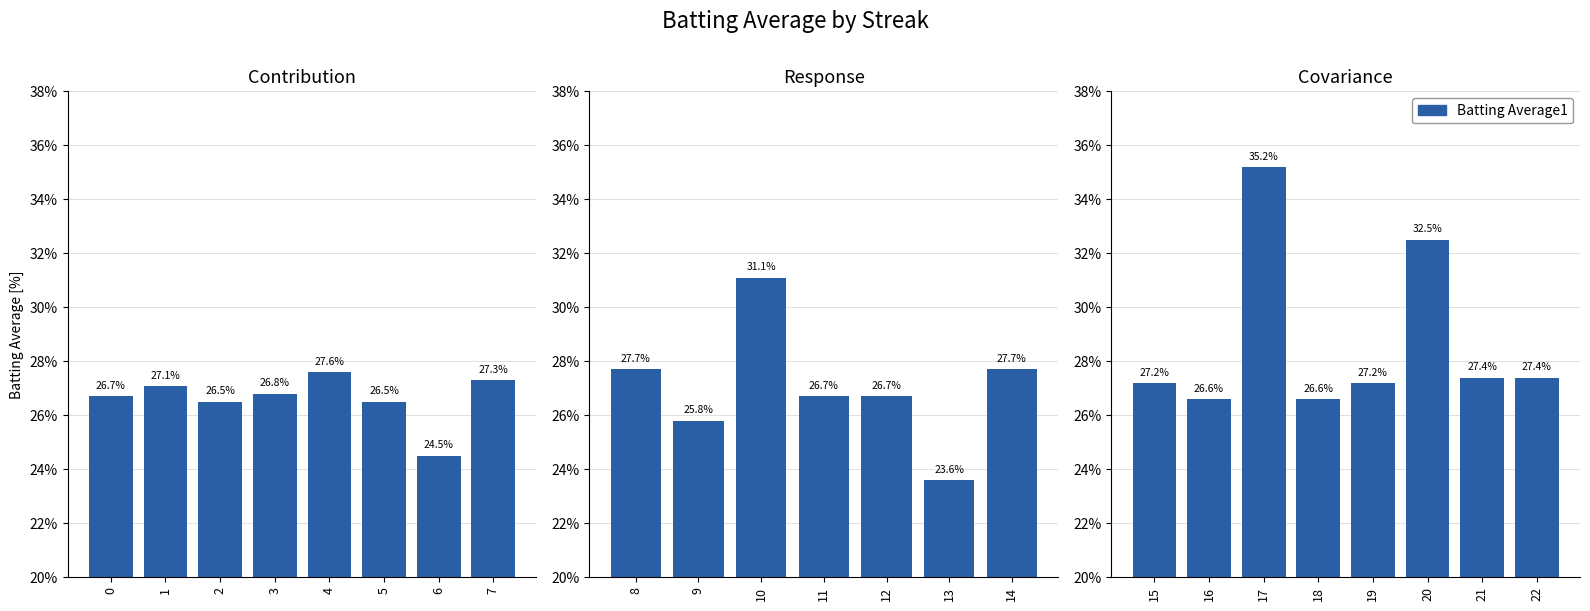

The chart shows a value of 0.3 at 20. True or false?

True